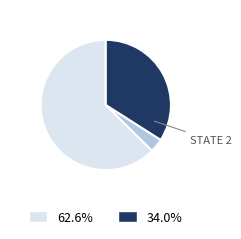

Is there a majority slice in this chart?

Yes